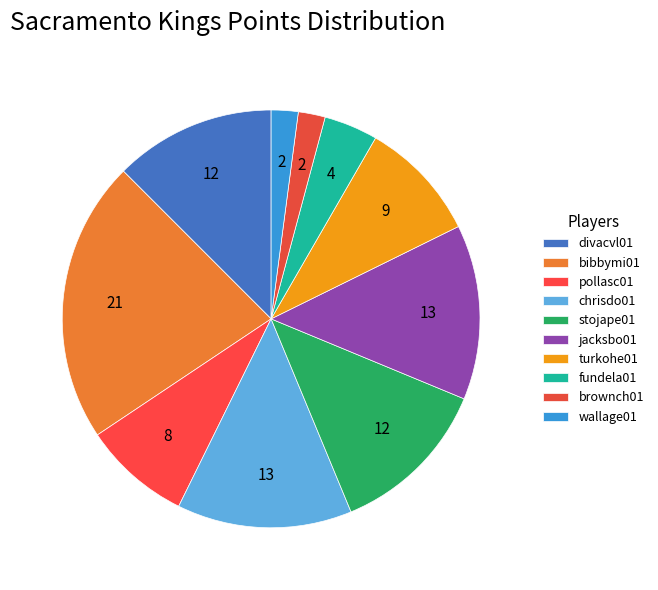

What is the ratio of the value at divacvl01 to the value at bibbymi01?

0.6